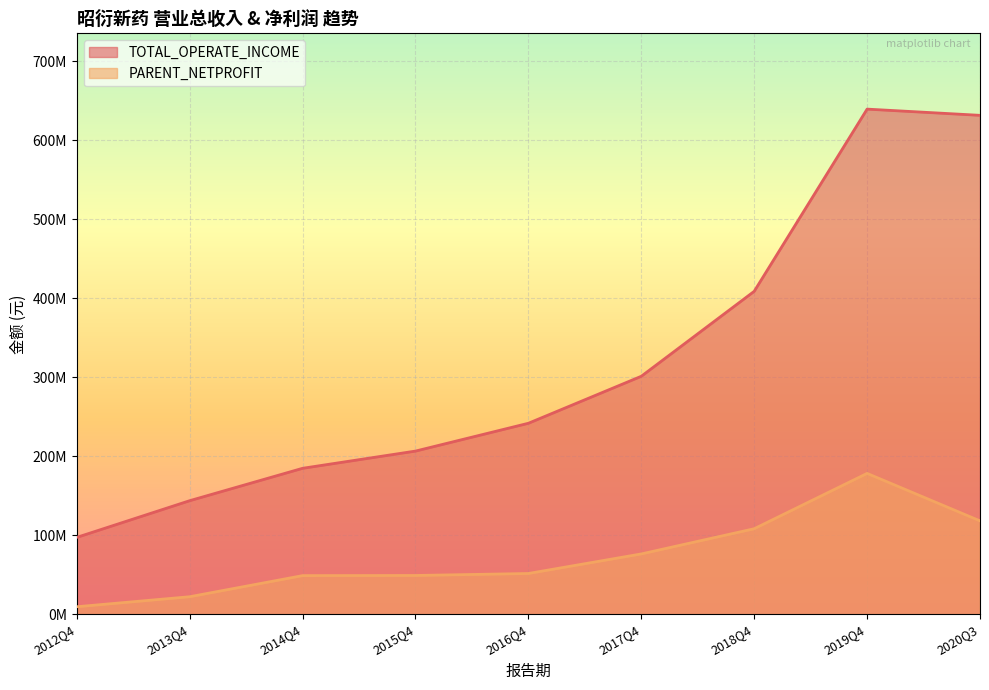

What are all the series names shown in the legend?

TOTAL_OPERATE_INCOME, PARENT_NETPROFIT